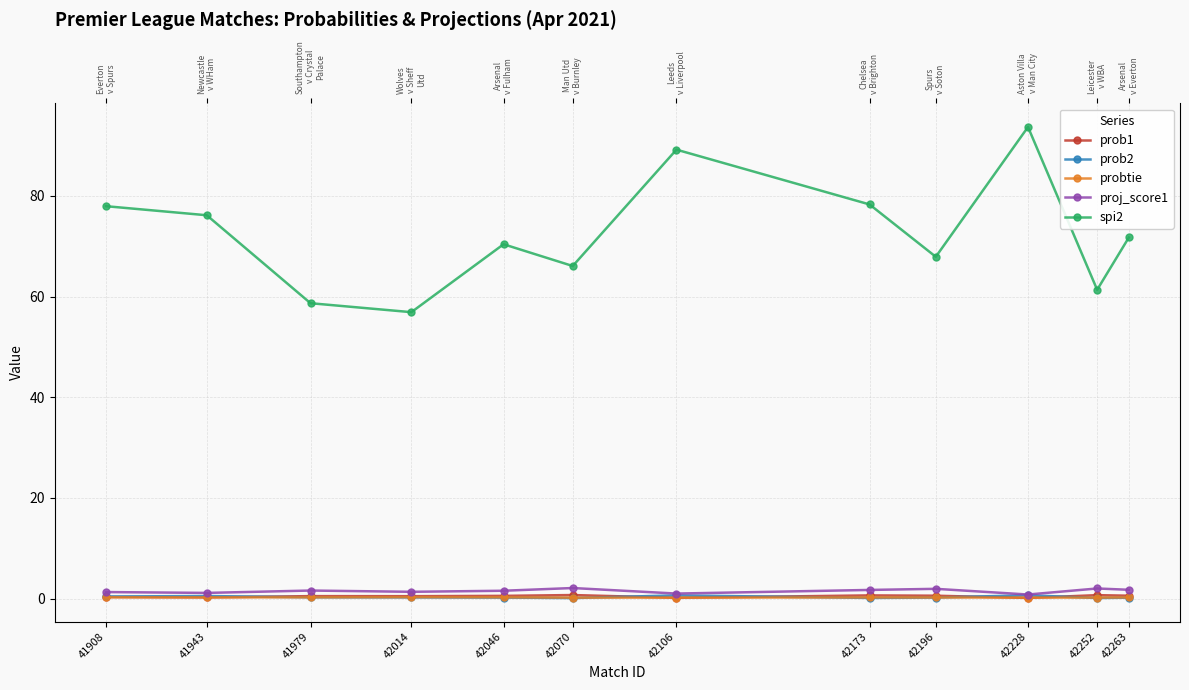

The value of spi2 at 42173 is 78.3. True or false?

True